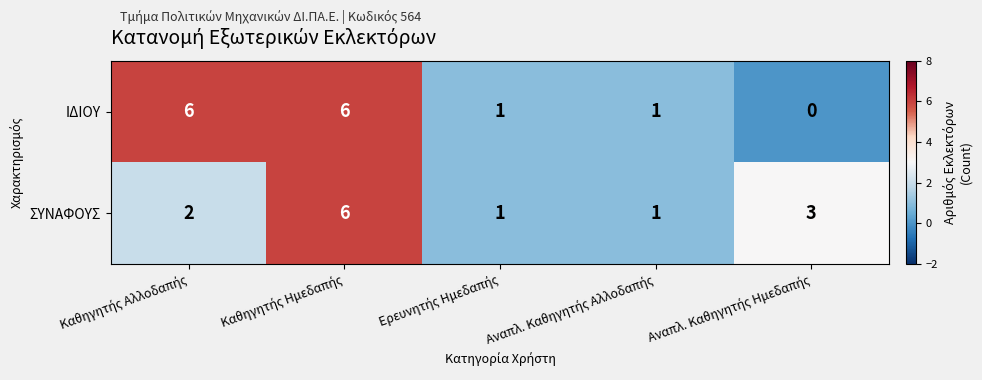

Which series has the largest range (max minus min)?

ΙΔΙΟΥ